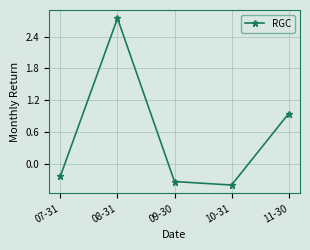

What is the change in value from 07-31 to 08-31?

+3.0